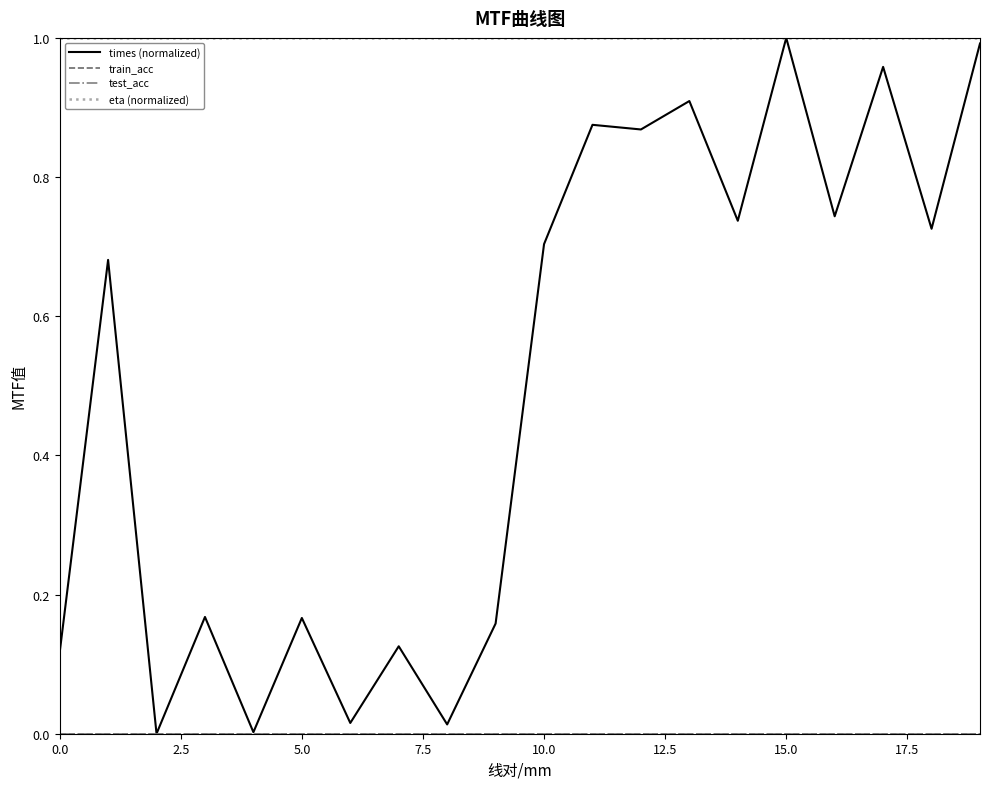

Does the chart have visible grid lines?

No